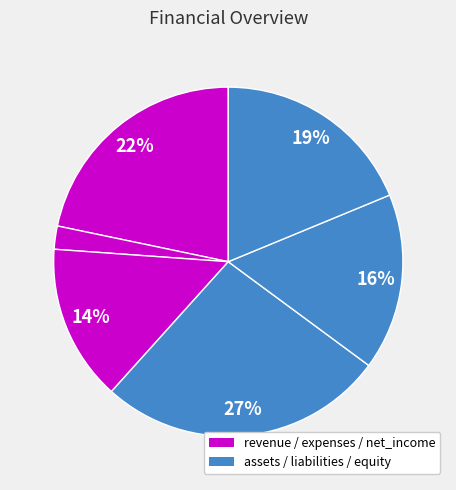

How many segments does this pie chart have?

6